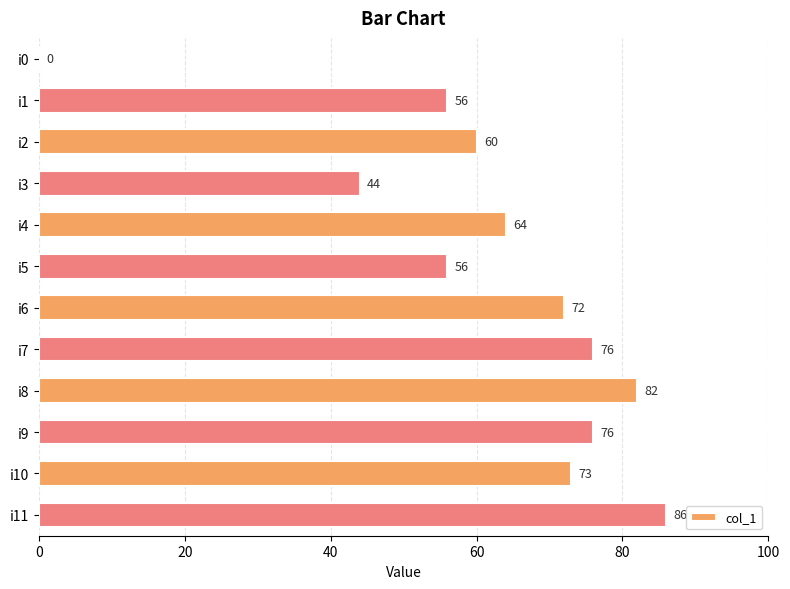

Between i5 and i6, which is larger?

i6